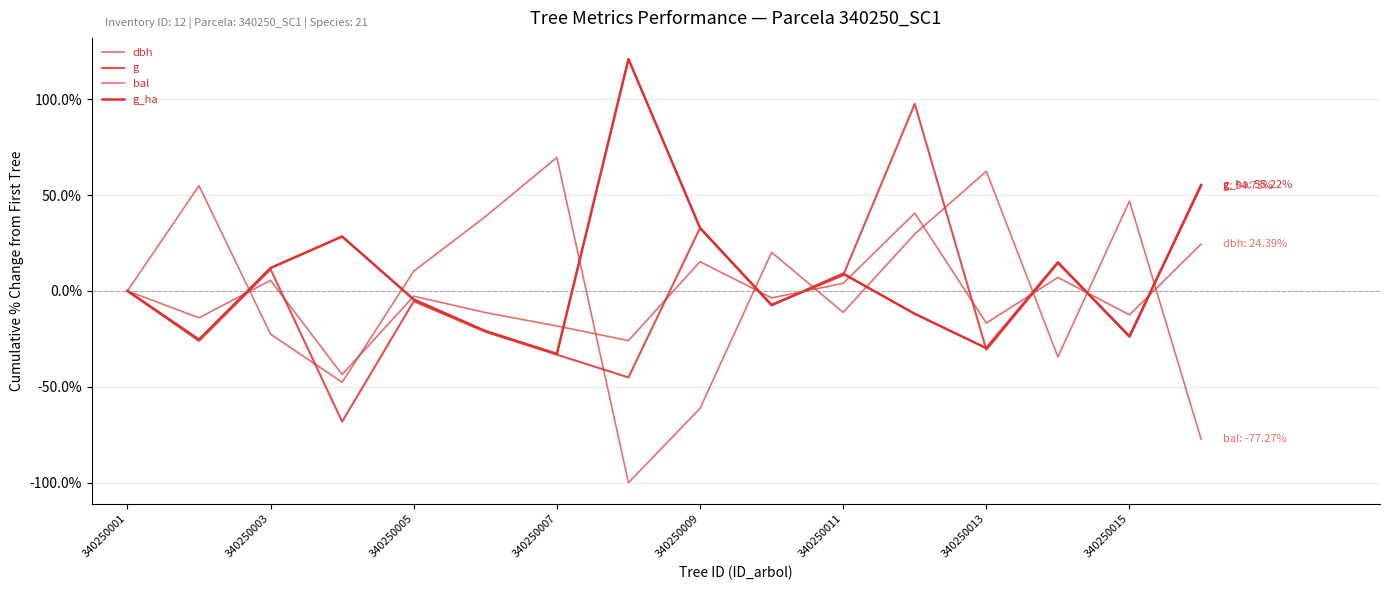

How many lines are shown in the chart?

4